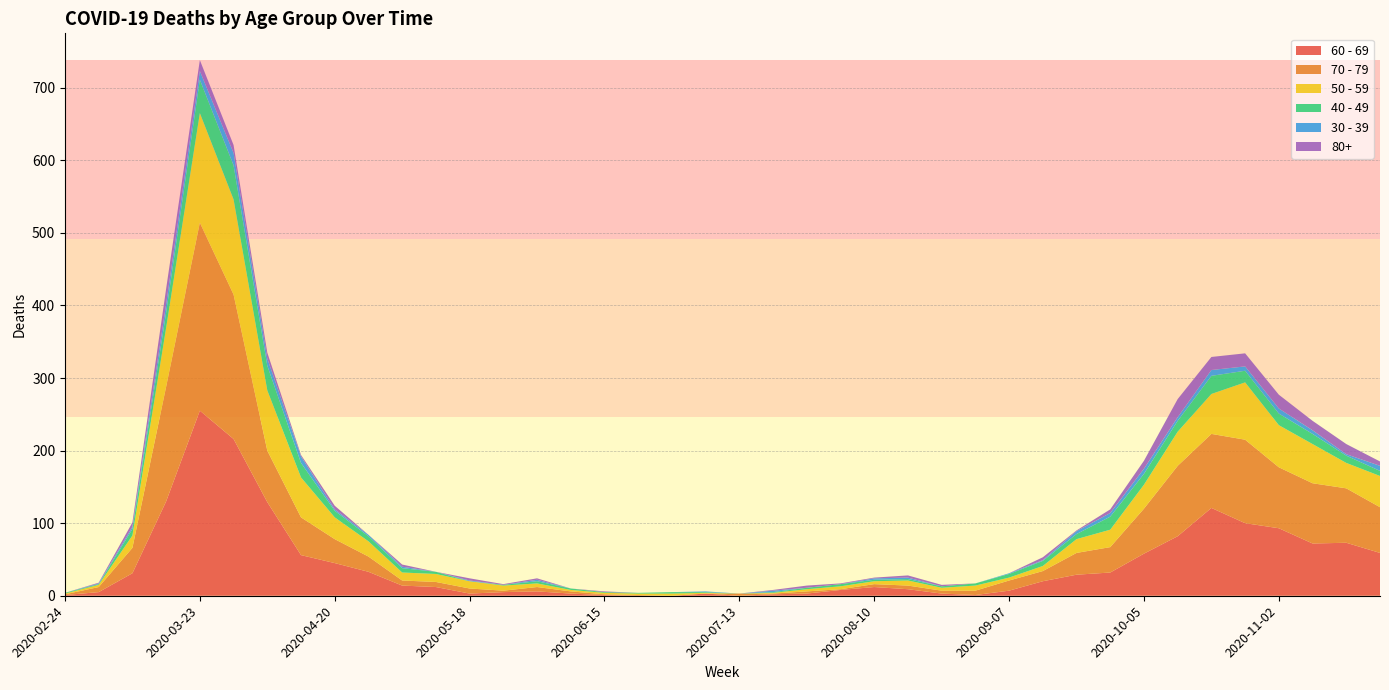

Reading right to left, transcribe all the data shown in this chart.

60 - 69: 2020-11-23=59	2020-11-16=73	2020-11-09=72	2020-11-02=93	2020-10-26=100	2020-10-19=121	2020-10-12=82	2020-10-05=58	2020-09-28=32	2020-09-21=29	2020-09-14=20	2020-09-07=7	2020-08-31=1	2020-08-24=3	2020-08-17=9	2020-08-10=12	2020-08-03=8	2020-07-27=3	2020-07-20=2	2020-07-13=0	2020-07-06=3	2020-06-29=0	2020-06-22=0	2020-06-15=1	2020-06-08=3	2020-06-01=6	2020-05-25=5	2020-05-18=3	2020-05-11=12	2020-05-04=14	2020-04-27=33	2020-04-20=45	2020-04-13=56	2020-04-06=129	2020-03-30=216	2020-03-23=255	2020-03-16=130	2020-03-09=31	2020-03-02=5	2020-02-24=1
70 - 79: 2020-11-23=63	2020-11-16=75	2020-11-09=83	2020-11-02=84	2020-10-26=115	2020-10-19=102	2020-10-12=97	2020-10-05=62	2020-09-28=35	2020-09-21=30	2020-09-14=14	2020-09-07=14	2020-08-31=6	2020-08-24=4	2020-08-17=5	2020-08-10=4	2020-08-03=1	2020-07-27=3	2020-07-20=1	2020-07-13=3	2020-07-06=0	2020-06-29=0	2020-06-22=1	2020-06-15=1	2020-06-08=3	2020-06-01=6	2020-05-25=2	2020-05-18=7	2020-05-11=7	2020-05-04=7	2020-04-27=21	2020-04-20=33	2020-04-13=52	2020-04-06=71	2020-03-30=199	2020-03-23=259	2020-03-16=158	2020-03-09=35	2020-03-02=7	2020-02-24=1
50 - 59: 2020-11-23=43	2020-11-16=35	2020-11-09=54	2020-11-02=58	2020-10-26=79	2020-10-19=55	2020-10-12=47	2020-10-05=33	2020-09-28=24	2020-09-21=19	2020-09-14=7	2020-09-07=4	2020-08-31=7	2020-08-24=4	2020-08-17=7	2020-08-10=4	2020-08-03=4	2020-07-27=3	2020-07-20=1	2020-07-13=0	2020-07-06=1	2020-06-29=3	2020-06-22=2	2020-06-15=2	2020-06-08=2	2020-06-01=5	2020-05-25=7	2020-05-18=10	2020-05-11=11	2020-05-04=11	2020-04-27=21	2020-04-20=30	2020-04-13=55	2020-04-06=83	2020-03-30=131	2020-03-23=151	2020-03-16=81	2020-03-09=17	2020-03-02=3	2020-02-24=1
40 - 49: 2020-11-23=7	2020-11-16=10	2020-11-09=14	2020-11-02=16	2020-10-26=16	2020-10-19=25	2020-10-12=15	2020-10-05=15	2020-09-28=18	2020-09-21=7	2020-09-14=7	2020-09-07=5	2020-08-31=3	2020-08-24=2	2020-08-17=2	2020-08-10=2	2020-08-03=3	2020-07-27=2	2020-07-20=1	2020-07-13=0	2020-07-06=1	2020-06-29=2	2020-06-22=1	2020-06-15=1	2020-06-08=2	2020-06-01=3	2020-05-25=1	2020-05-18=0	2020-05-11=3	2020-05-04=6	2020-04-27=7	2020-04-20=9	2020-04-13=20	2020-04-06=34	2020-03-30=47	2020-03-23=46	2020-03-16=21	2020-03-09=9	2020-03-02=1	2020-02-24=1
30 - 39: 2020-11-23=7	2020-11-16=2	2020-11-09=5	2020-11-02=7	2020-10-26=6	2020-10-19=8	2020-10-12=5	2020-10-05=7	2020-09-28=5	2020-09-21=4	2020-09-14=1	2020-09-07=1	2020-08-31=0	2020-08-24=0	2020-08-17=2	2020-08-10=2	2020-08-03=0	2020-07-27=0	2020-07-20=2	2020-07-13=0	2020-07-06=1	2020-06-29=0	2020-06-22=0	2020-06-15=0	2020-06-08=0	2020-06-01=2	2020-05-25=0	2020-05-18=1	2020-05-11=0	2020-05-04=2	2020-04-27=2	2020-04-20=2	2020-04-13=9	2020-04-06=10	2020-03-30=17	2020-03-23=12	2020-03-16=12	2020-03-09=3	2020-03-02=1	2020-02-24=0
80+: 2020-11-23=6	2020-11-16=14	2020-11-09=13	2020-11-02=19	2020-10-26=18	2020-10-19=18	2020-10-12=25	2020-10-05=11	2020-09-28=5	2020-09-21=1	2020-09-14=4	2020-09-07=0	2020-08-31=0	2020-08-24=2	2020-08-17=3	2020-08-10=1	2020-08-03=1	2020-07-27=3	2020-07-20=1	2020-07-13=0	2020-07-06=0	2020-06-29=0	2020-06-22=0	2020-06-15=1	2020-06-08=0	2020-06-01=2	2020-05-25=1	2020-05-18=3	2020-05-11=0	2020-05-04=3	2020-04-27=0	2020-04-20=5	2020-04-13=2	2020-04-06=8	2020-03-30=11	2020-03-23=15	2020-03-16=21	2020-03-09=6	2020-03-02=1	2020-02-24=0